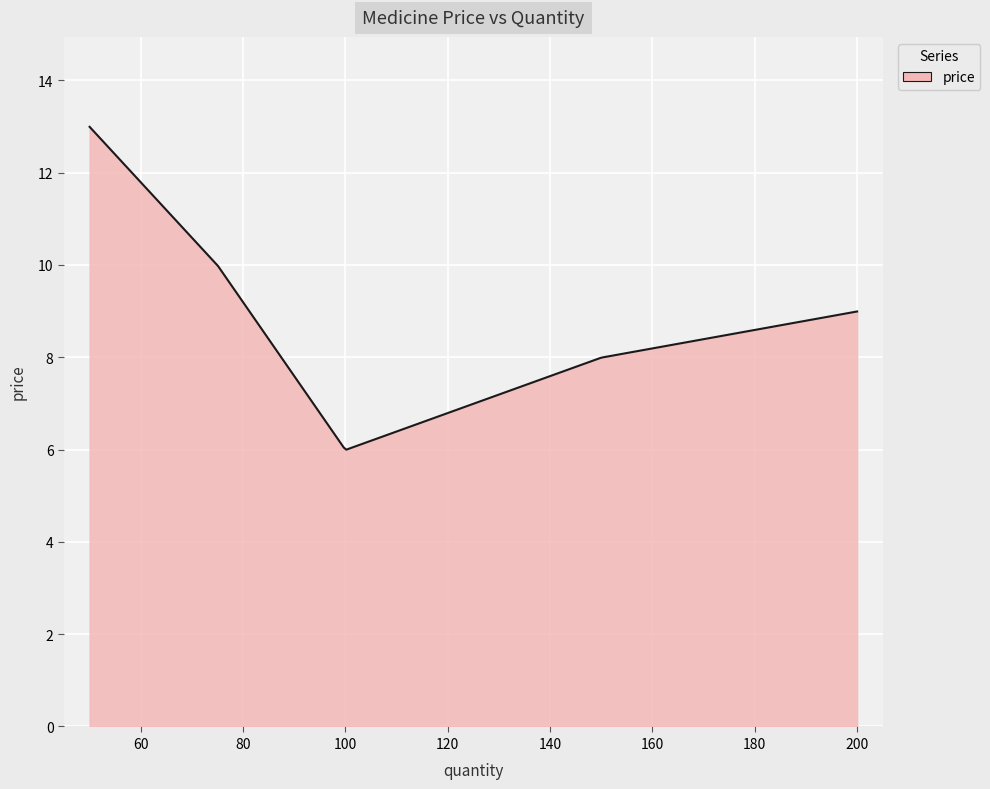

What is the greatest value displayed?

13.0